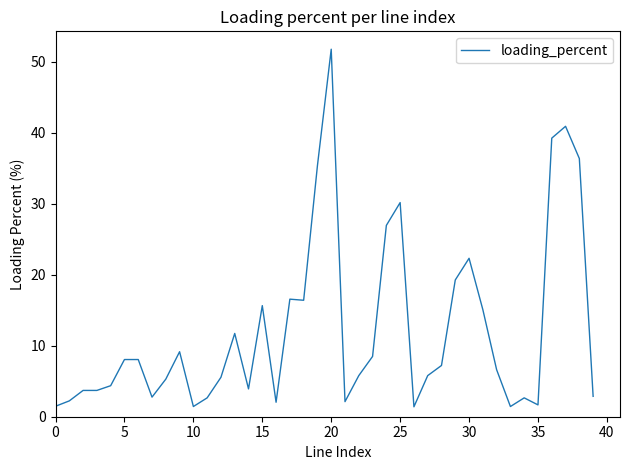

What is the smallest value displayed?

1.4